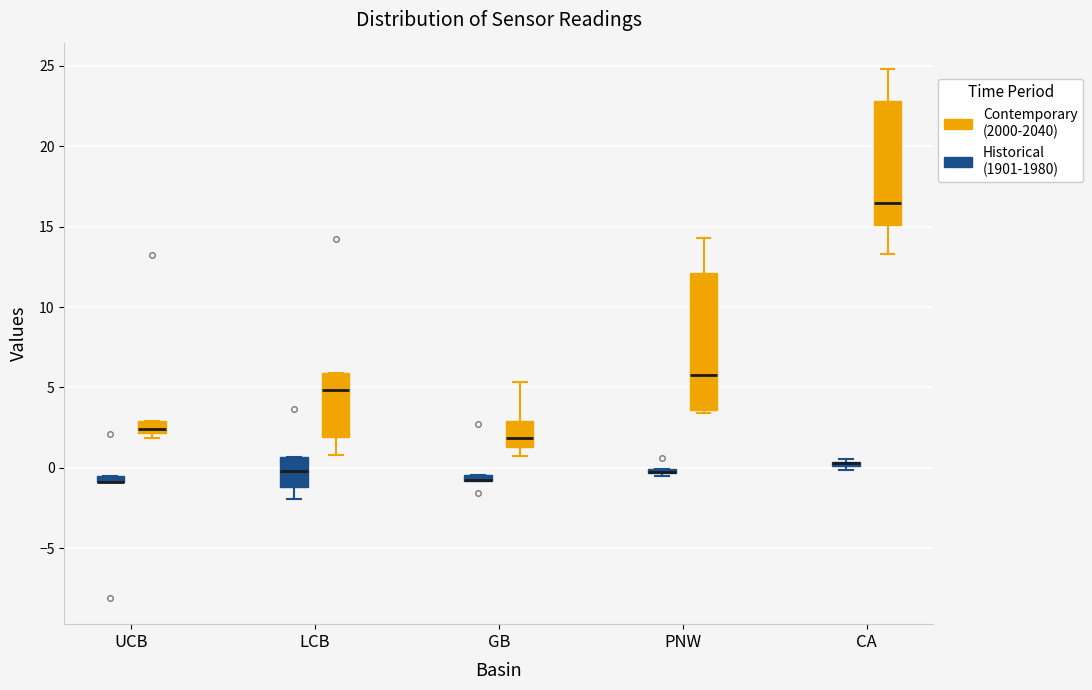

Comparing the boxes themselves (not the whiskers), which one is the tallest?

PNW (Contemporary (2000-2040))